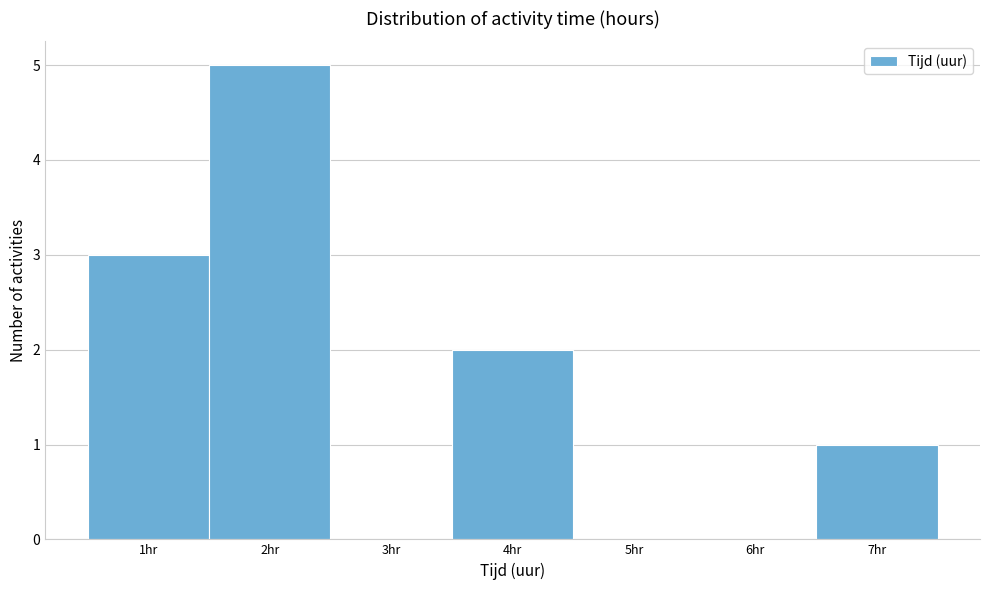

Over which range of the x-axis is the bar tallest?

1.5 to 2.5